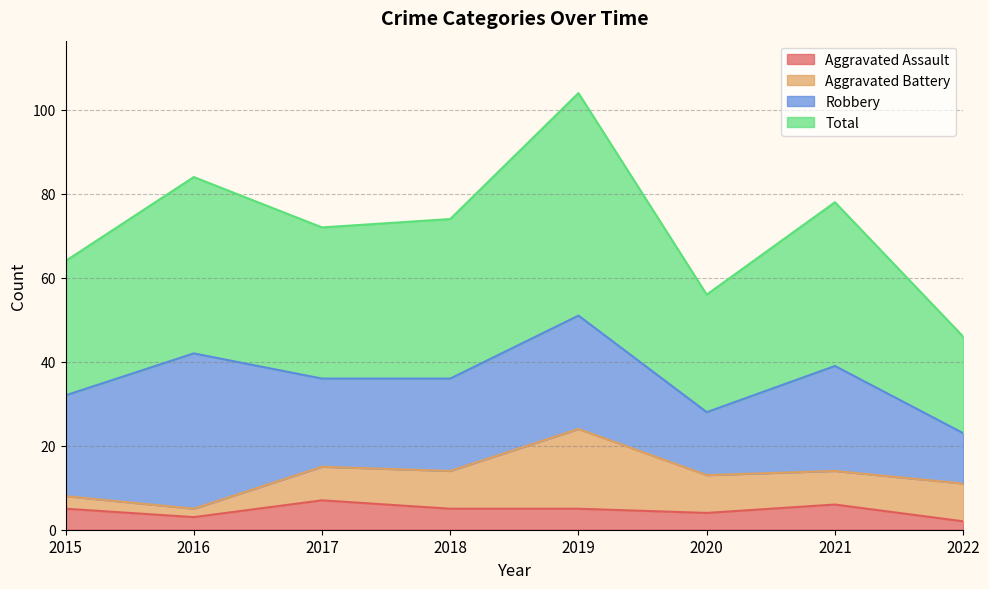

What is the highest value of the Aggravated Assault series?

7